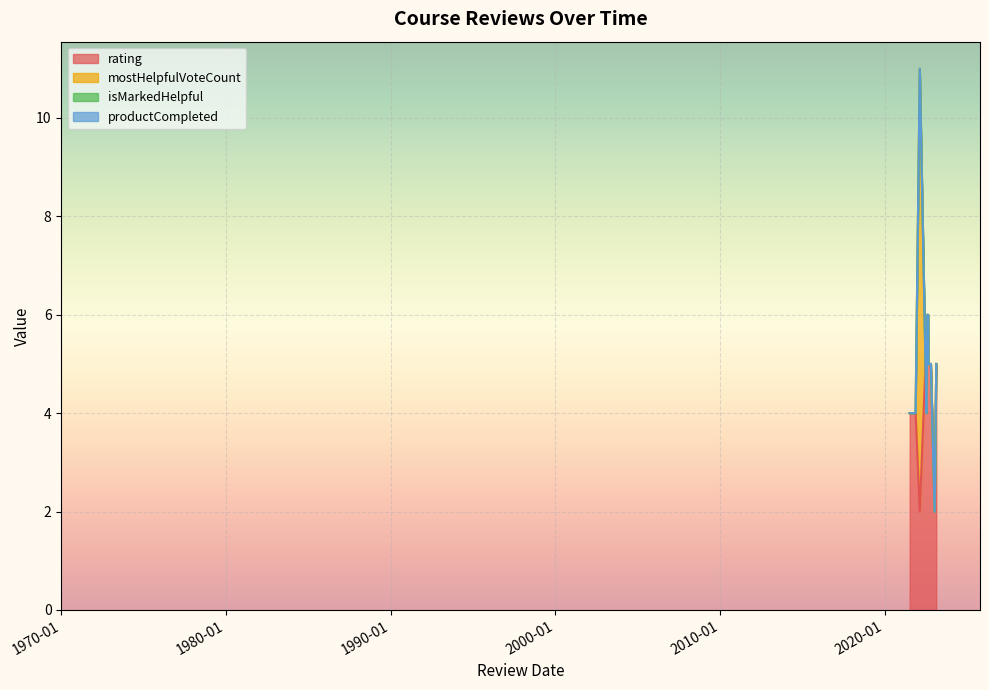

What are all the series names shown in the legend?

rating, mostHelpfulVoteCount, isMarkedHelpful, productCompleted